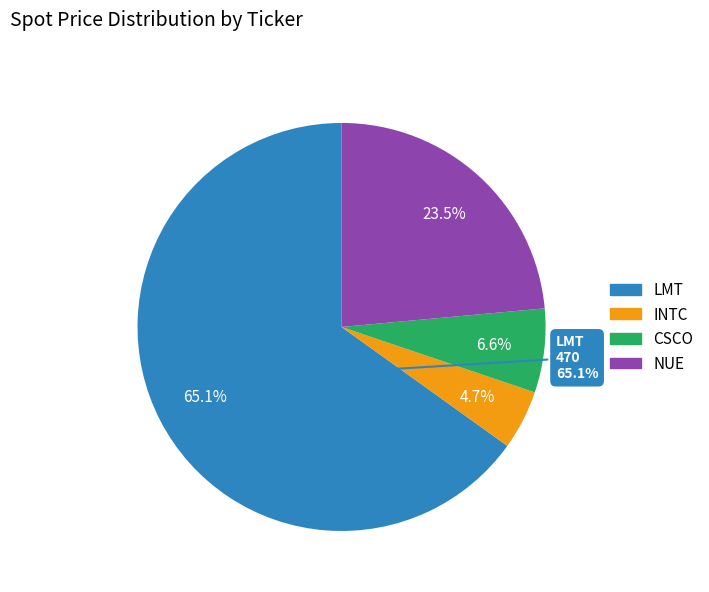

Is it true that CSCO is 7% of the pie?

True